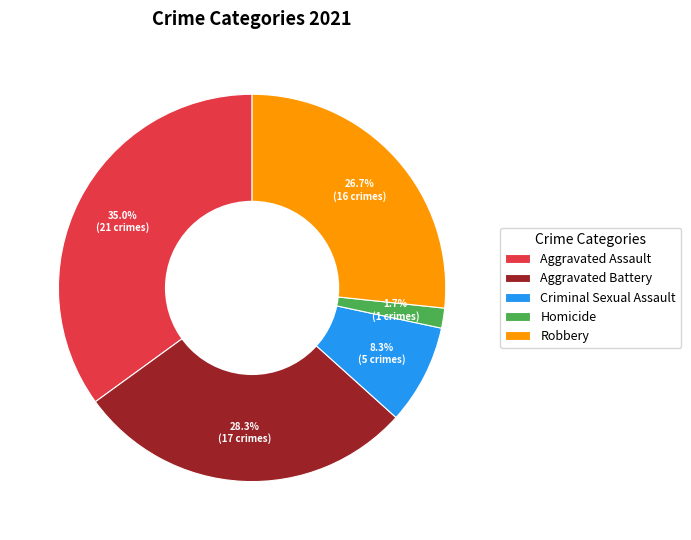

Does Aggravated Battery account for over 50% of the chart?

No